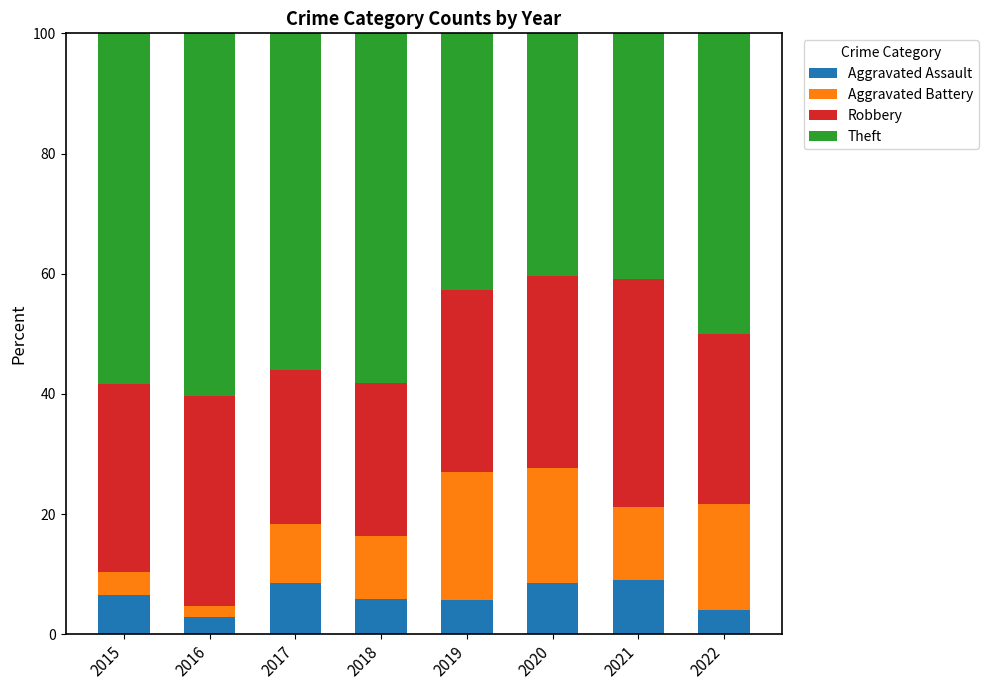

What is the lowest value of the Aggravated Assault series?

2.8